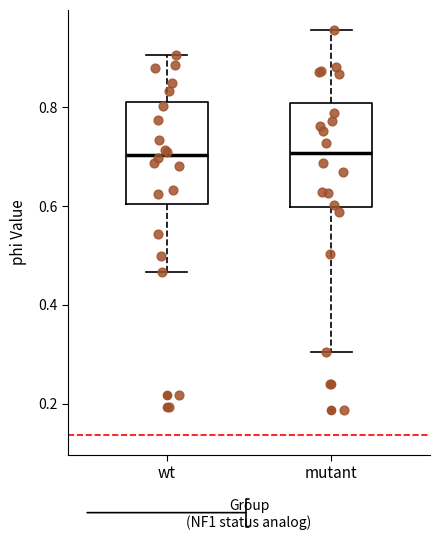

Where does the lower whisker of the box for wt end on the y-axis? The values are not printed on the chart, so give them approximately, as read against the axis.

0.46